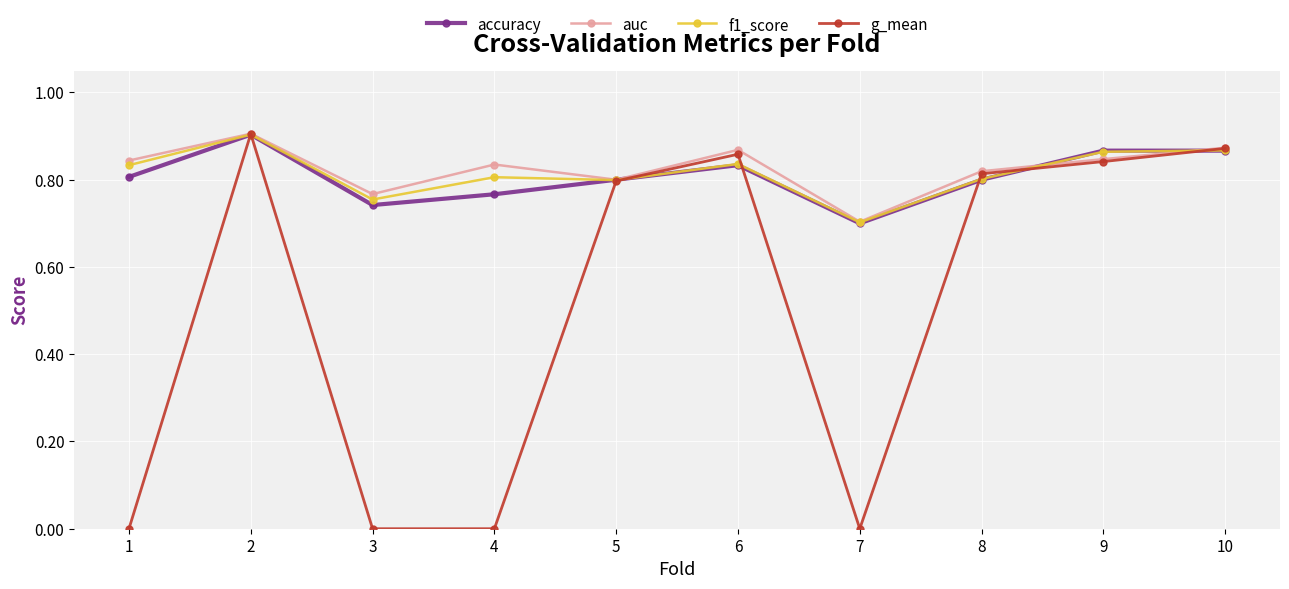

At which category does auc reach its first local valley?

3